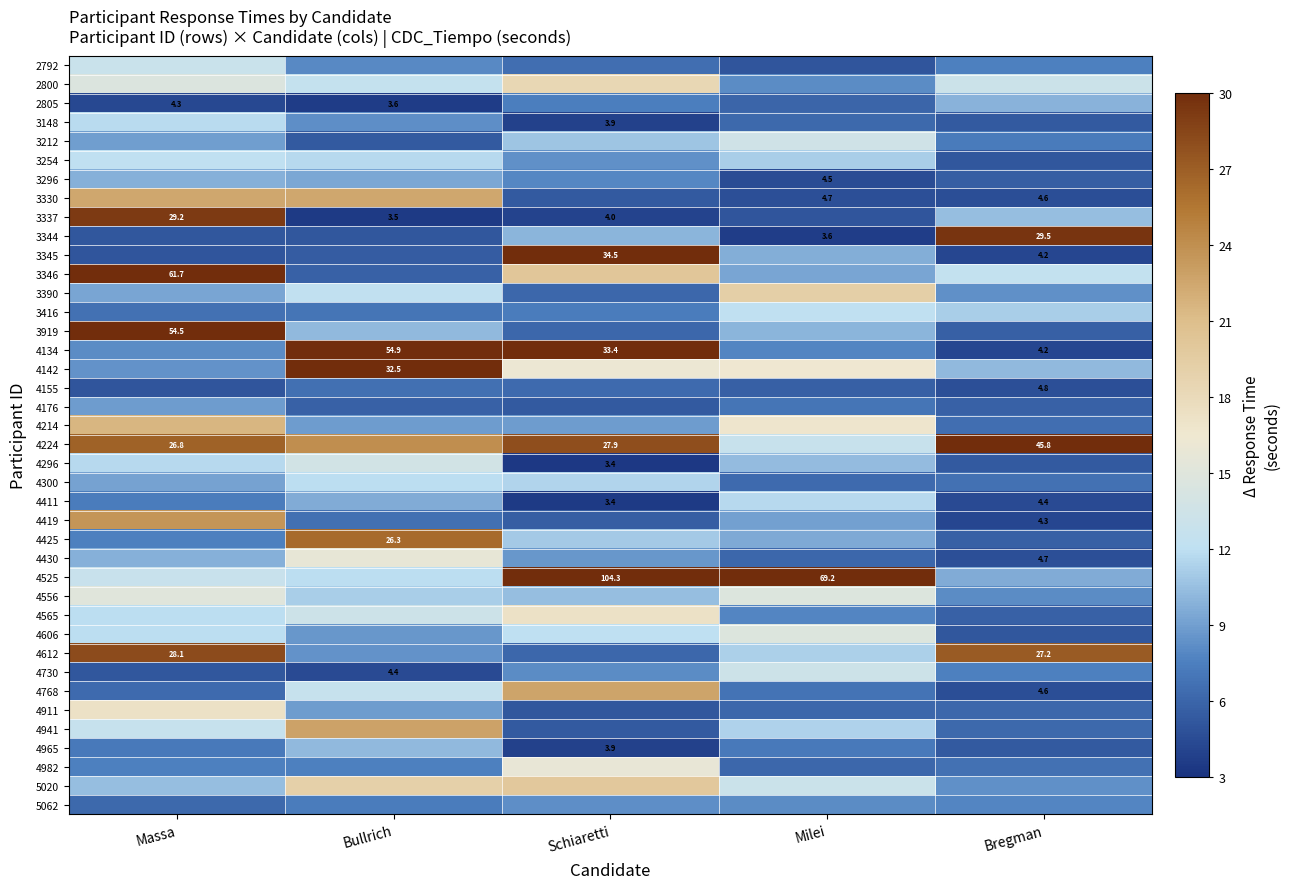

How many data points in 4155 are above 5?

4